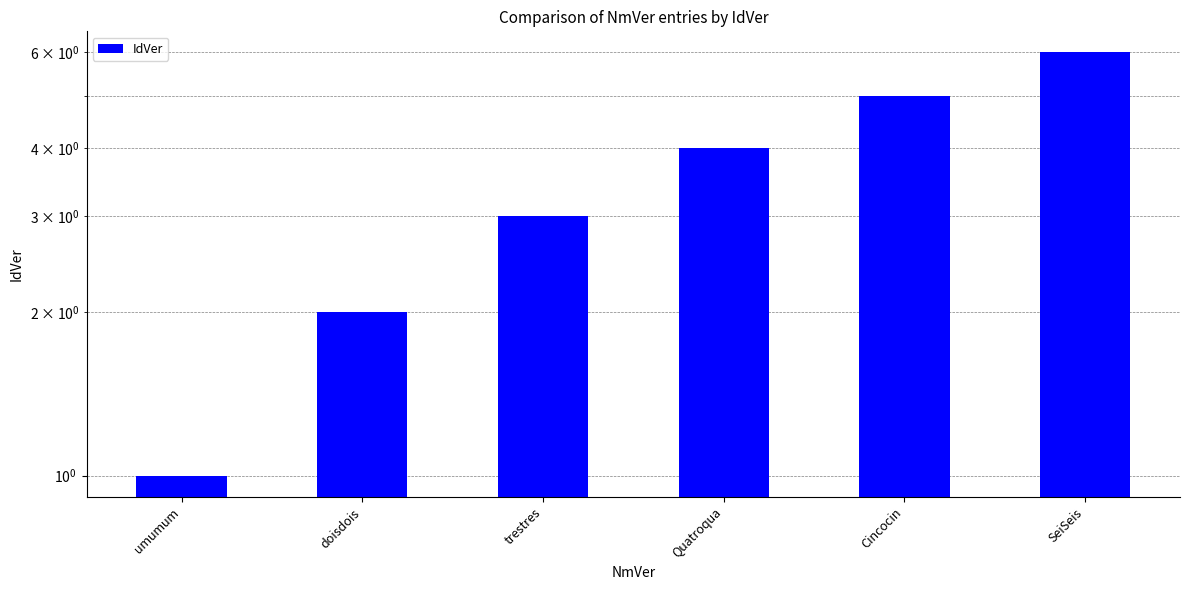

Count the values in the range 2 to 5.

4